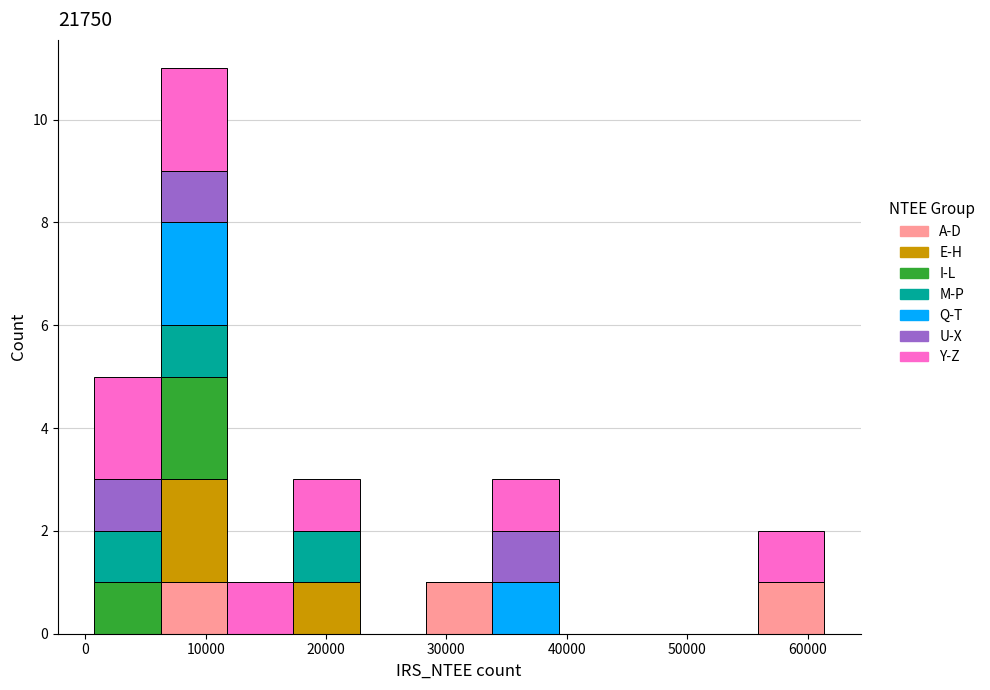

Reading left to right, transcribe this chart: for each stacked bar, give the range it covers on the x-axis and its total height. Neither the bar edges nor the heights are printed on the chart, so give them approximately, as read against the axes.

1000 to 6000: 5
6000 to 12000: 11
12000 to 17000: 1
17000 to 23000: 3
23000 to 28000: 0
28000 to 34000: 1
34000 to 39000: 3
39000 to 45000: 0
45000 to 50000: 0
50000 to 56000: 0
56000 to 61000: 2